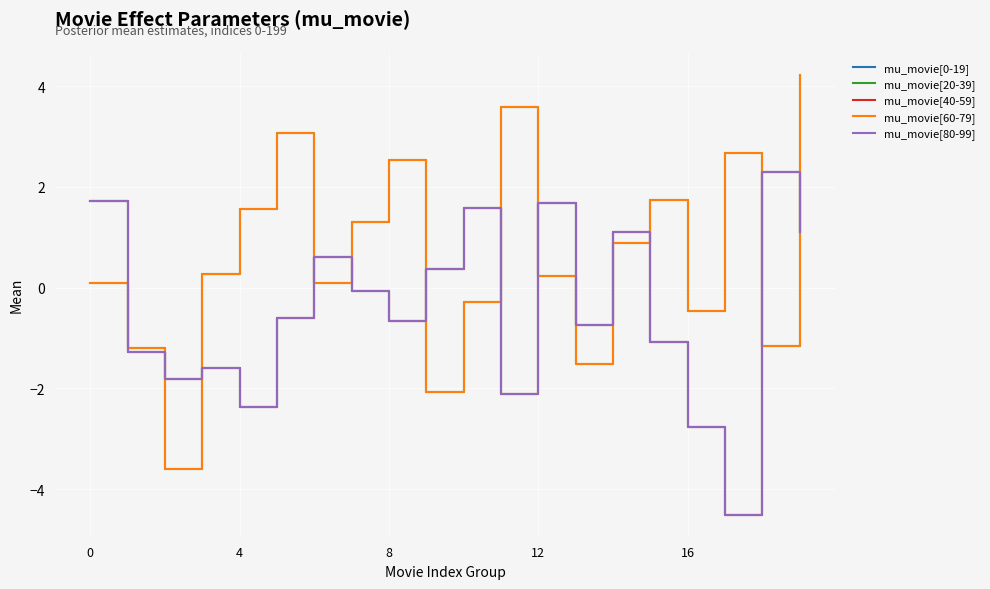

List the series in order of their peak value, lowest first.

mu_movie[0-19], mu_movie[40-59], mu_movie[80-99], mu_movie[20-39], mu_movie[60-79]